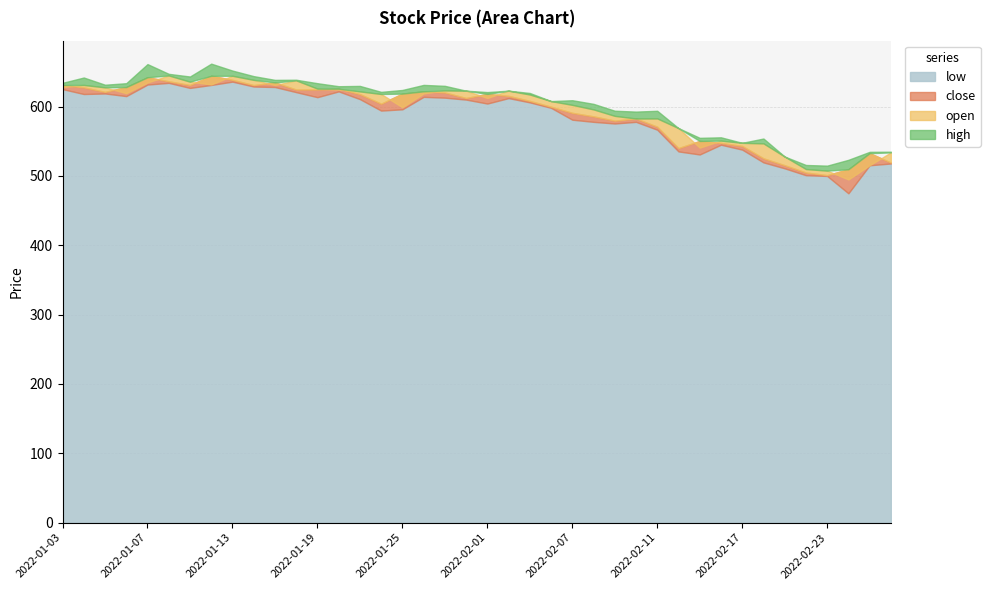

What is the sum of the open values at 2022-01-25 and 2022-02-09?

1185.8